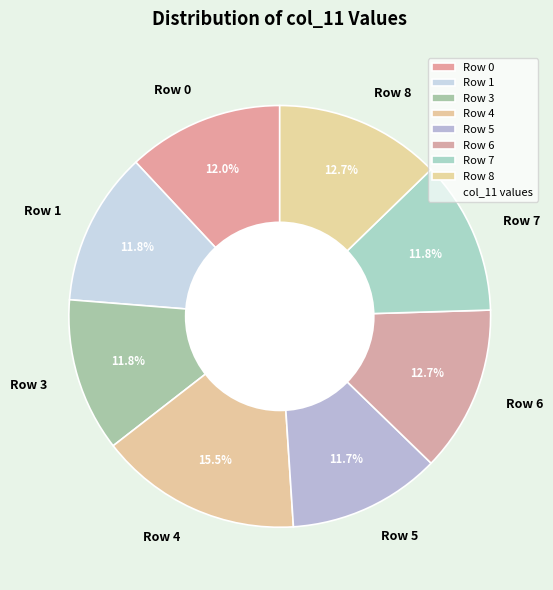

What is the largest slice in the pie chart?

Row 4